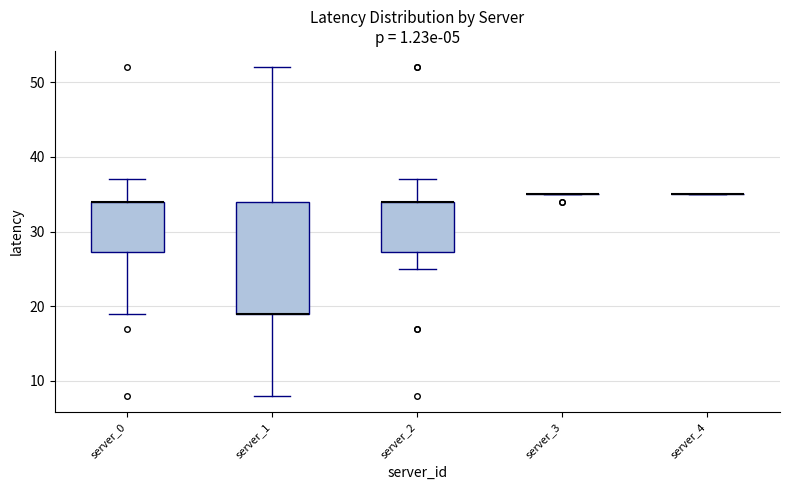

Reading left to right, transcribe this box plot: for each box, give where its median line is, the range the box spans, and where its two whiskers end, as read against the y-axis. The values are not printed on the chart, so give them approximately, as read against the axis.

server_0: median 34 (drawn on the box's upper edge), box 27 to 34, whiskers 19 to 37
server_1: median 19 (drawn on the box's lower edge), box 19 to 34, whiskers 8 to 52
server_2: median 34 (drawn on the box's upper edge), box 27 to 34, whiskers 25 to 37
server_3: box collapsed to a line at 35, whiskers 35 to 35
server_4: box collapsed to a line at 35, whiskers 35 to 35